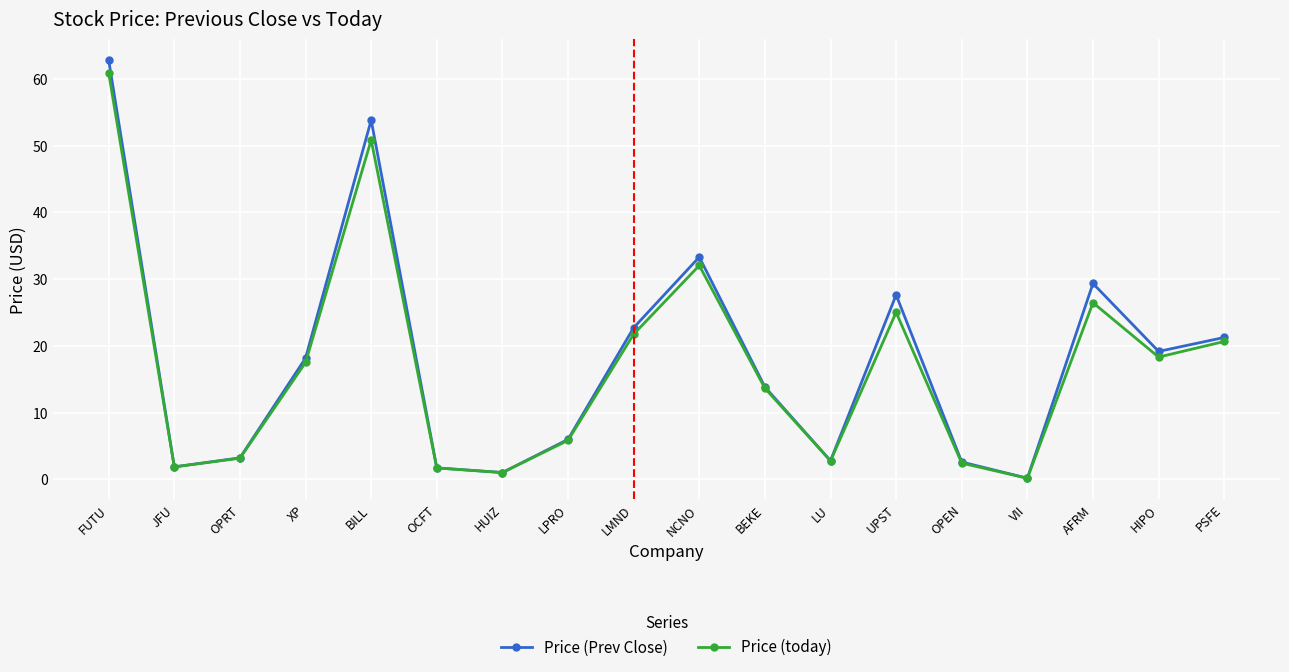

What position from the right is OCFT?

13